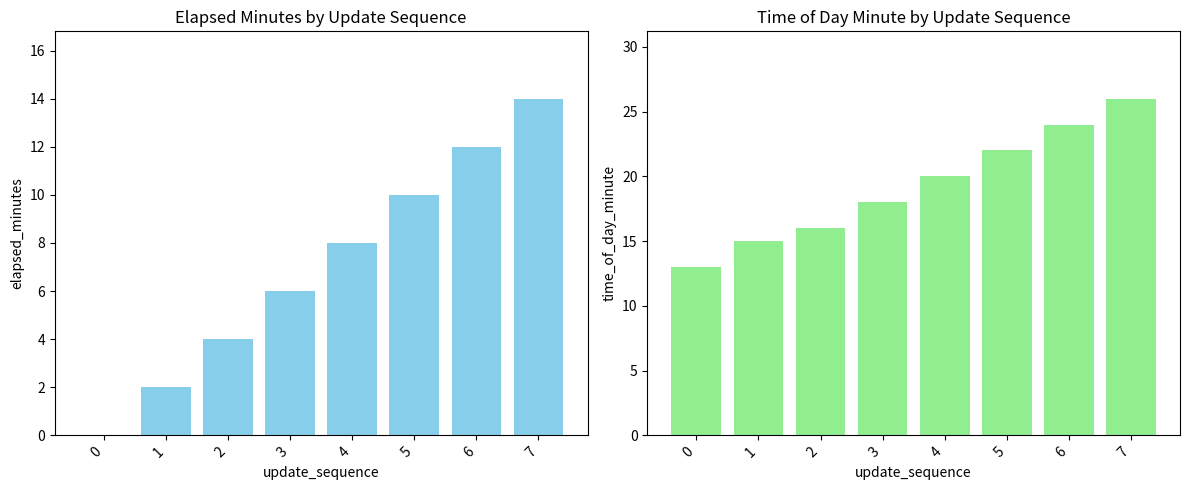

Is it true that elapsed_minutes equals 3 at 1?

False